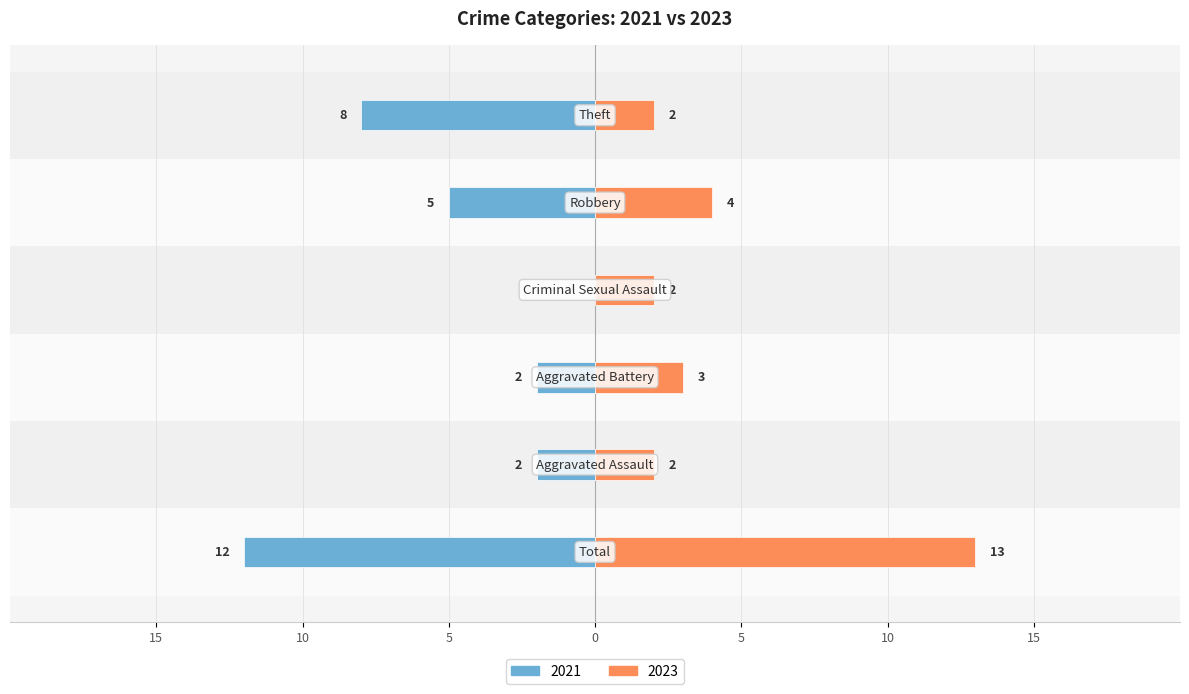

What is the label of the 1st bar from the left?

Total